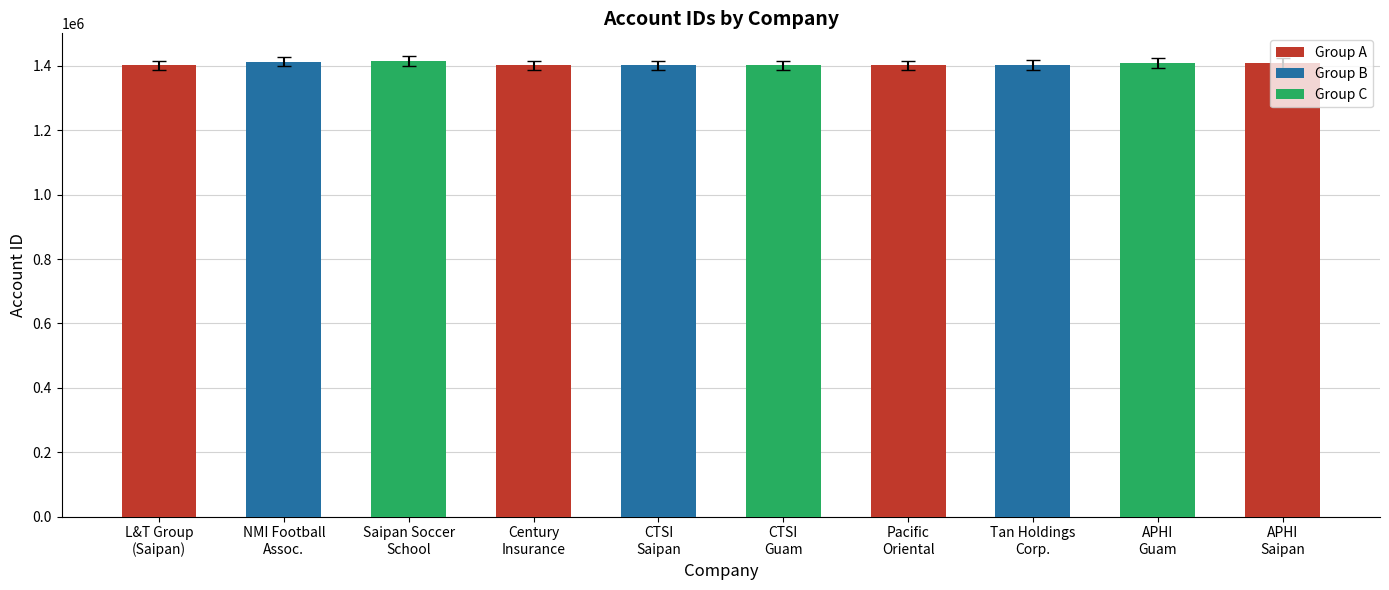

What is the sum of the values at Pacific
Oriental and Century
Insurance?

2802613